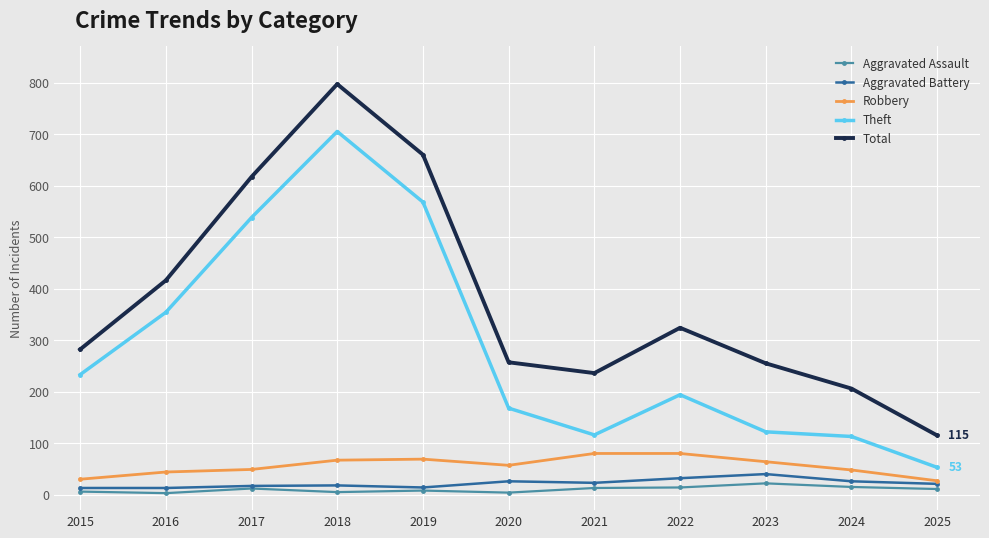

True or false: Aggravated Battery has more than 0 interior local peaks.

True